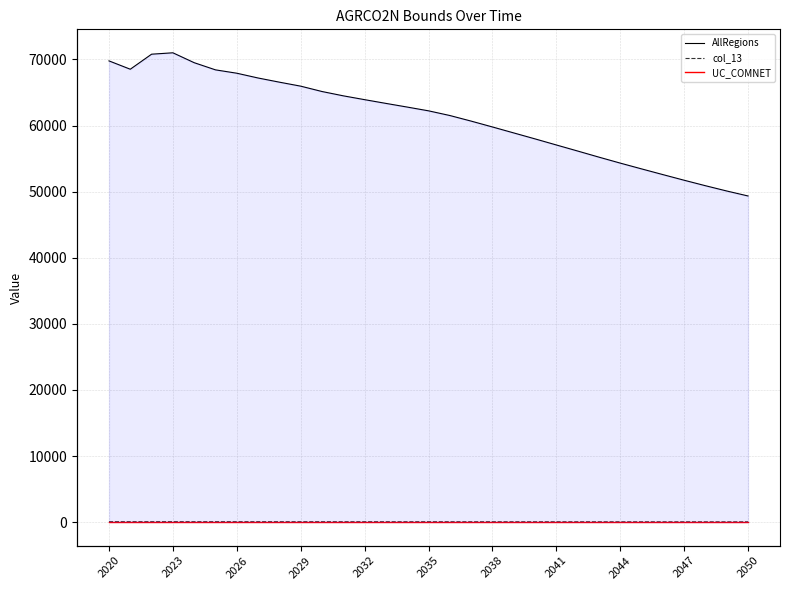

How many lines are shown in the chart?

3